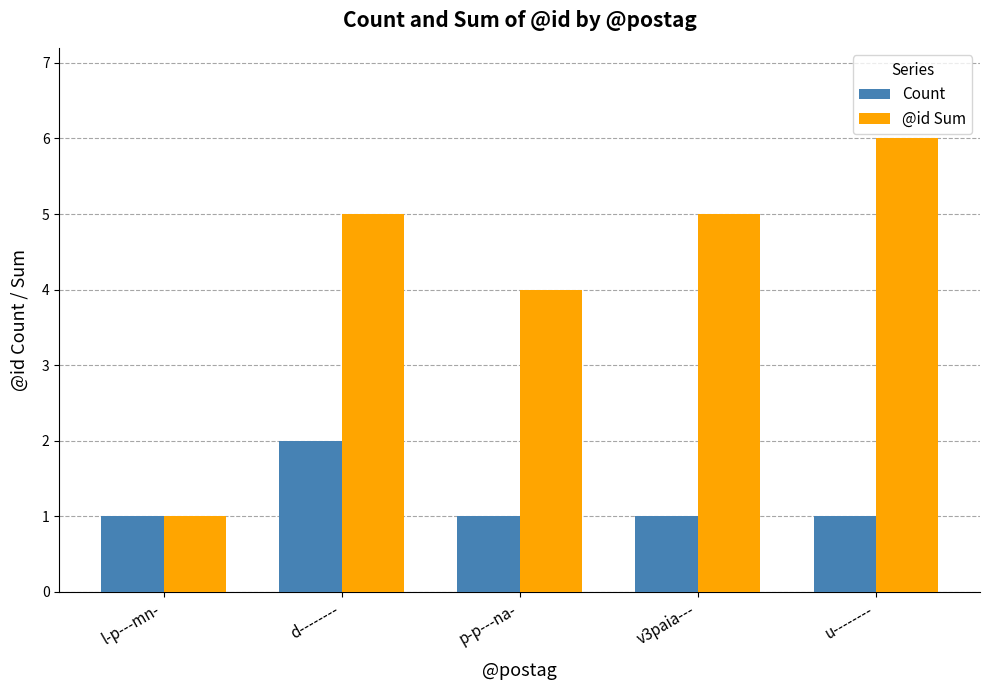

At how many categories does at least one series exceed 3?

4